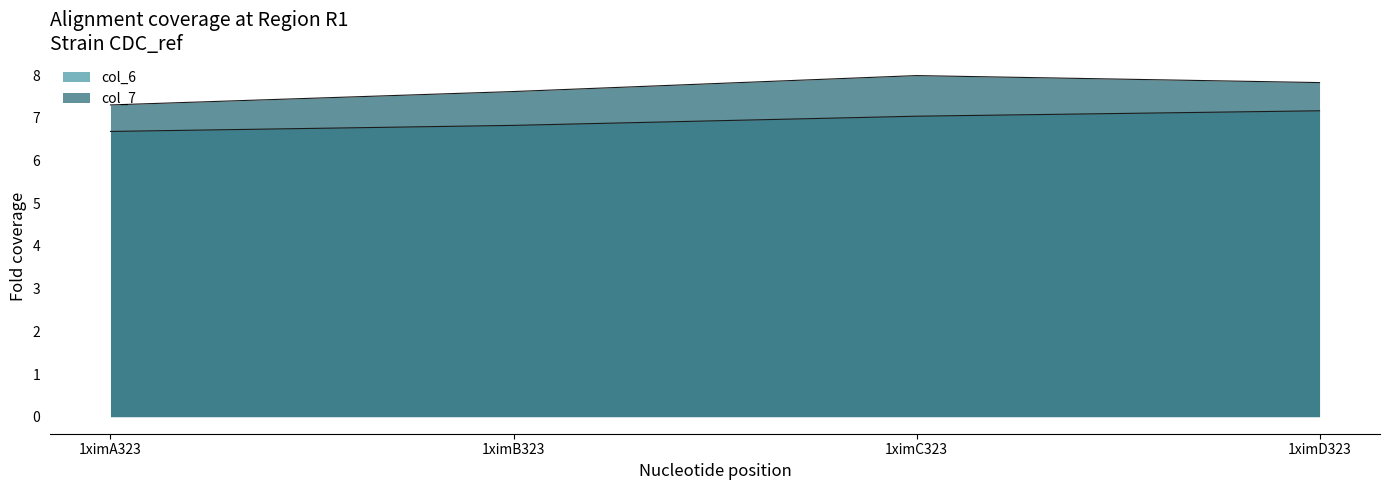

Where does the col_6 series first go above 7?

1ximC323